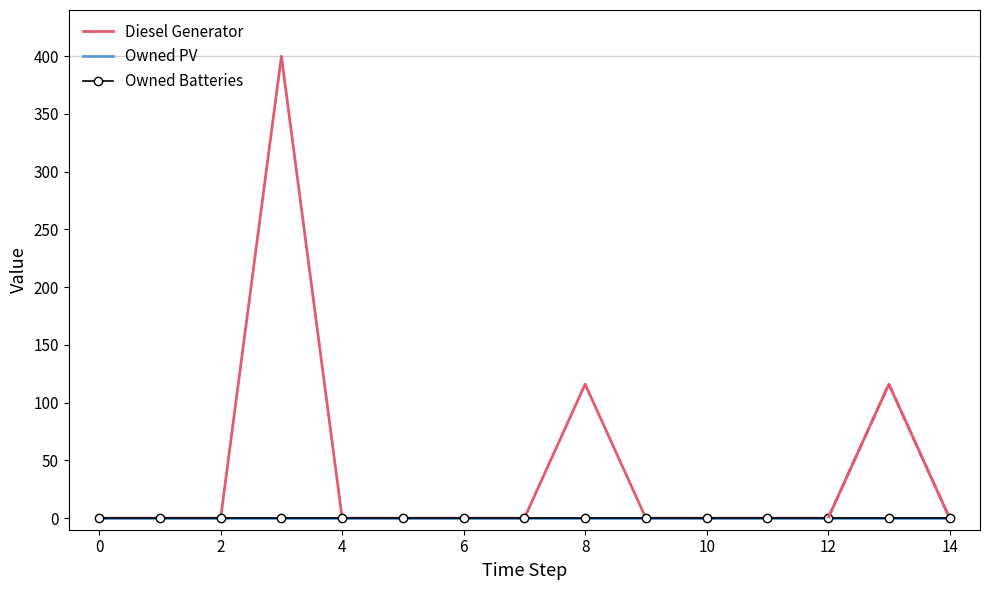

Which series has the widest spread of values?

Diesel Generator